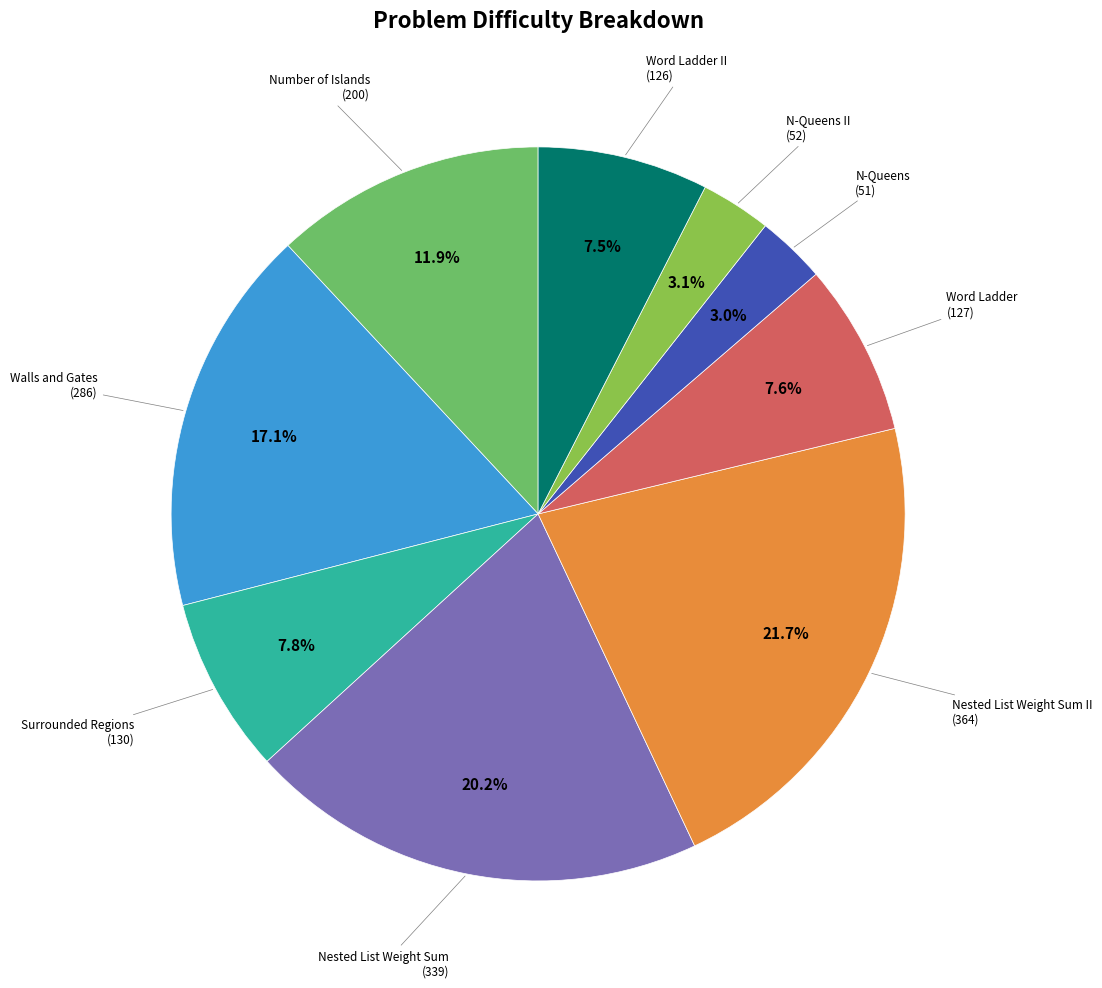

What portion of the pie excludes Surrounded Regions?

92.2%